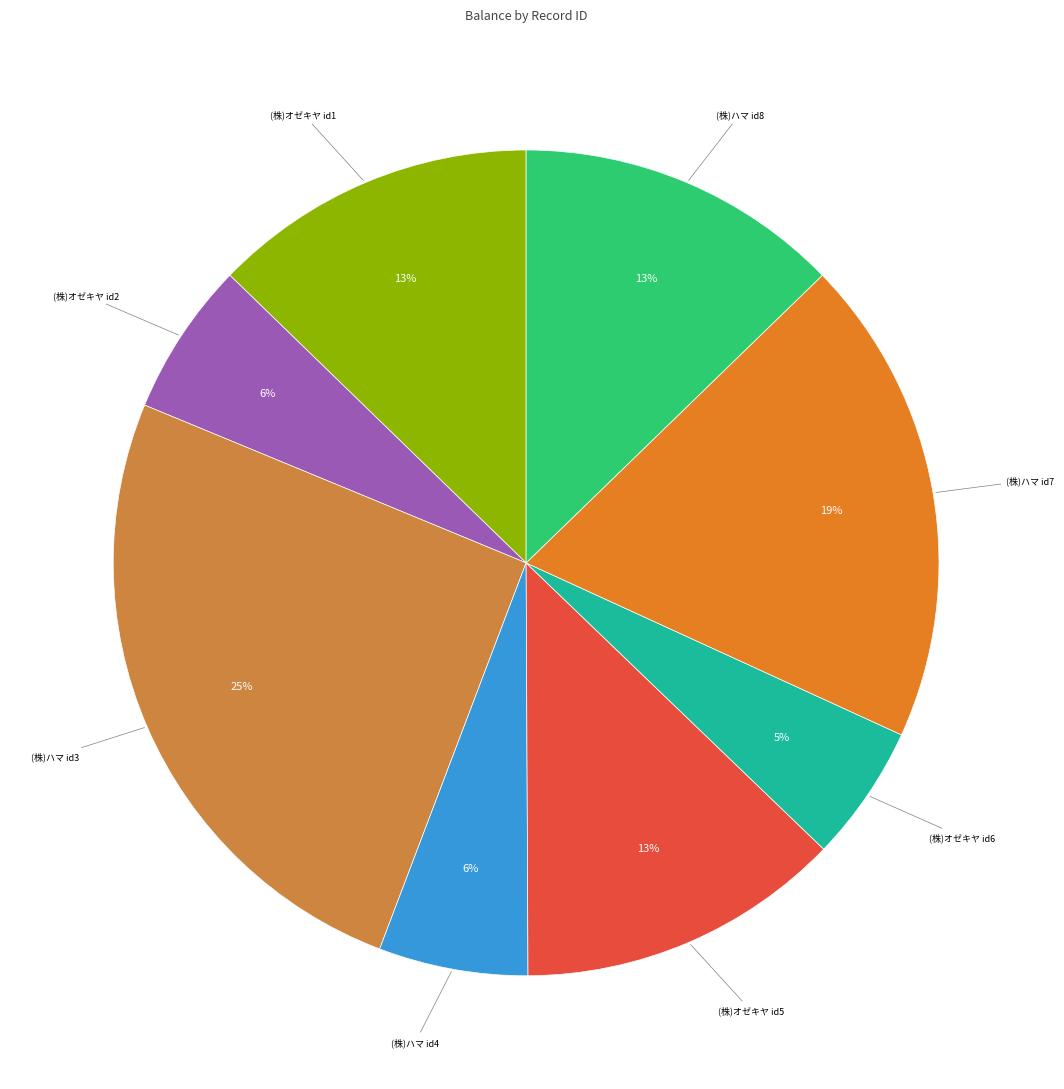

To the nearest percent, what percentage of the pie is (株)ハマ id3?

25%